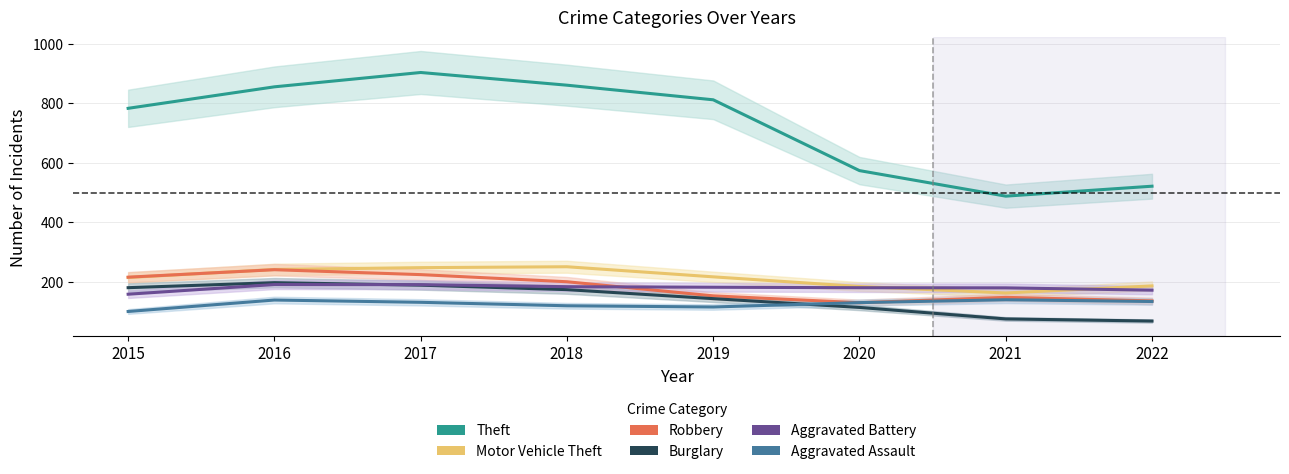

True or false: Aggravated Assault has a value of 173.6 at 2015.

False